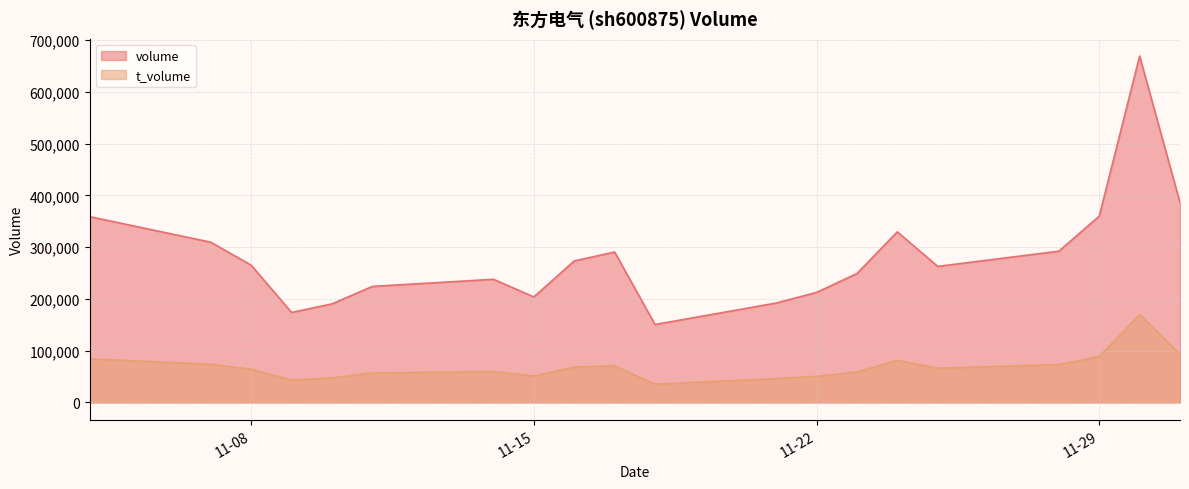

List the series in order of their overall mean, highest first.

volume, t_volume